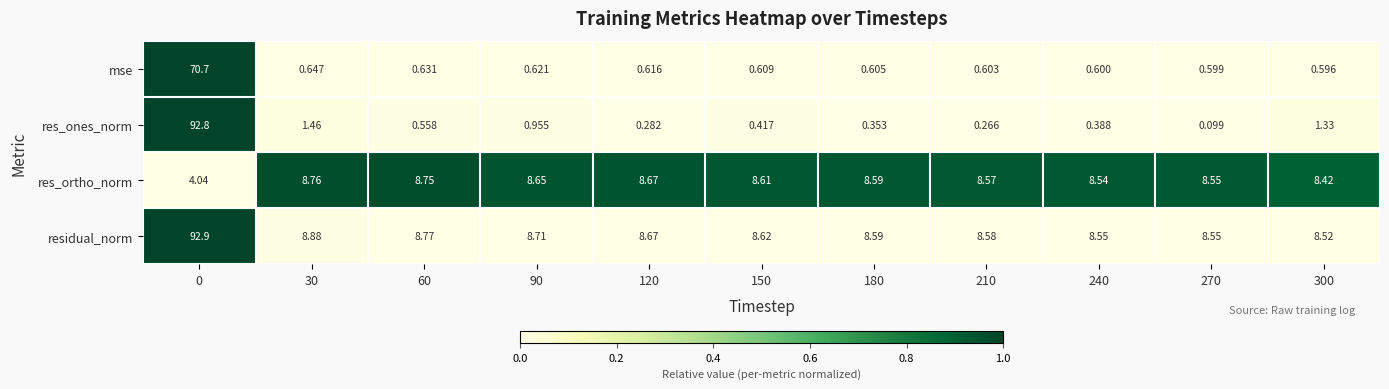

Which series has the largest total across all categories?

residual_norm